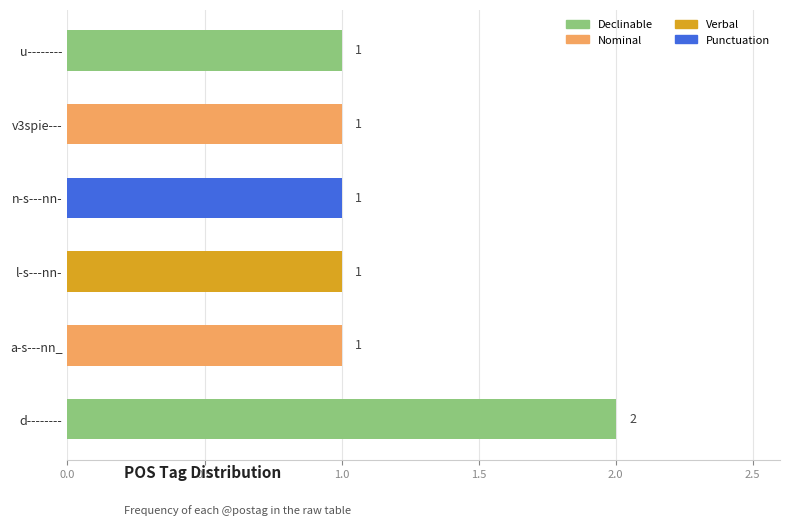

Count the number of data series in this chart.

1